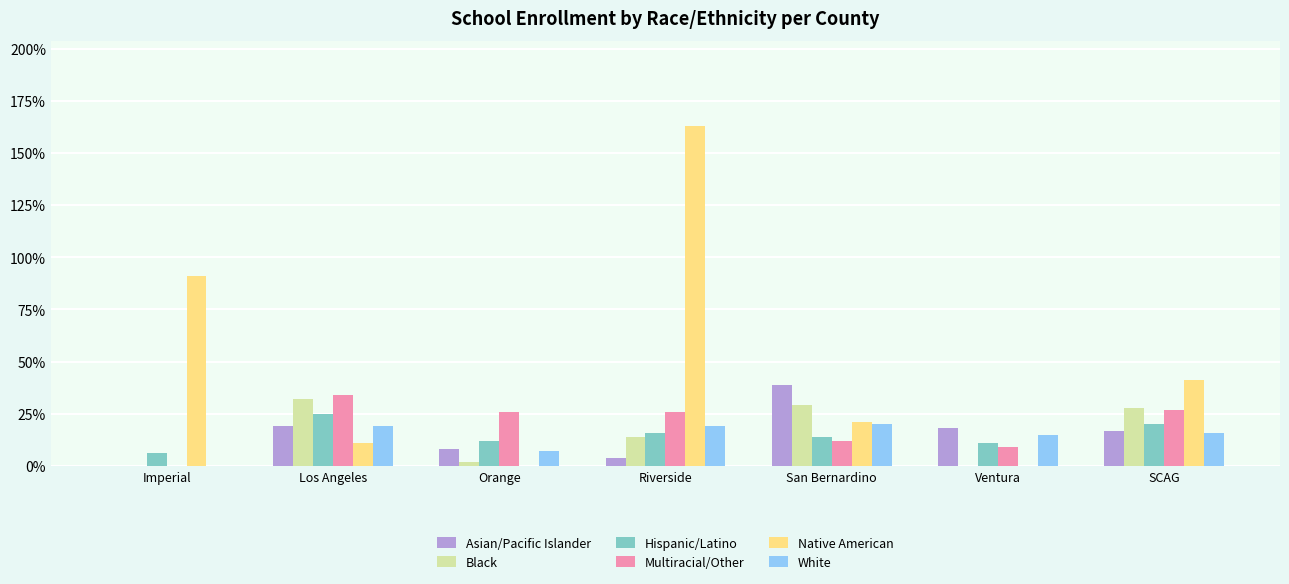

What are all the series names shown in the legend?

Asian/Pacific Islander, Black, Hispanic/Latino, Multiracial/Other, Native American, White